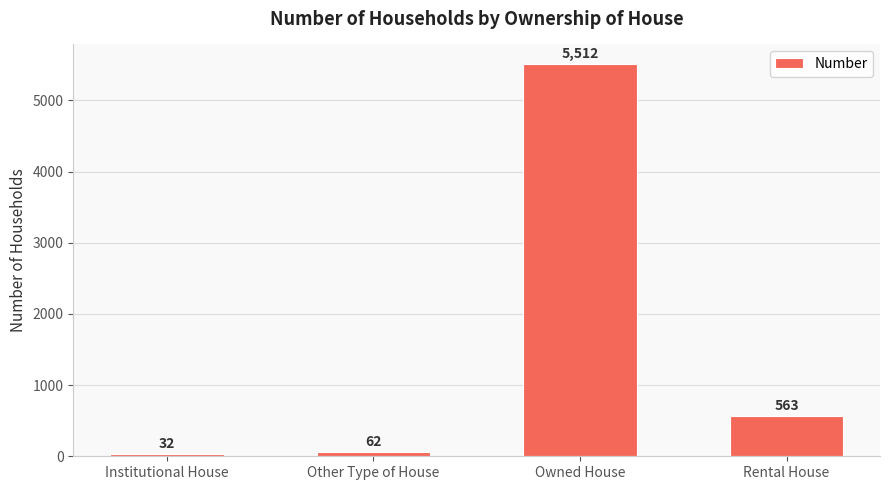

Reading right to left, transcribe all the data shown in this chart.

563	5512	62	32